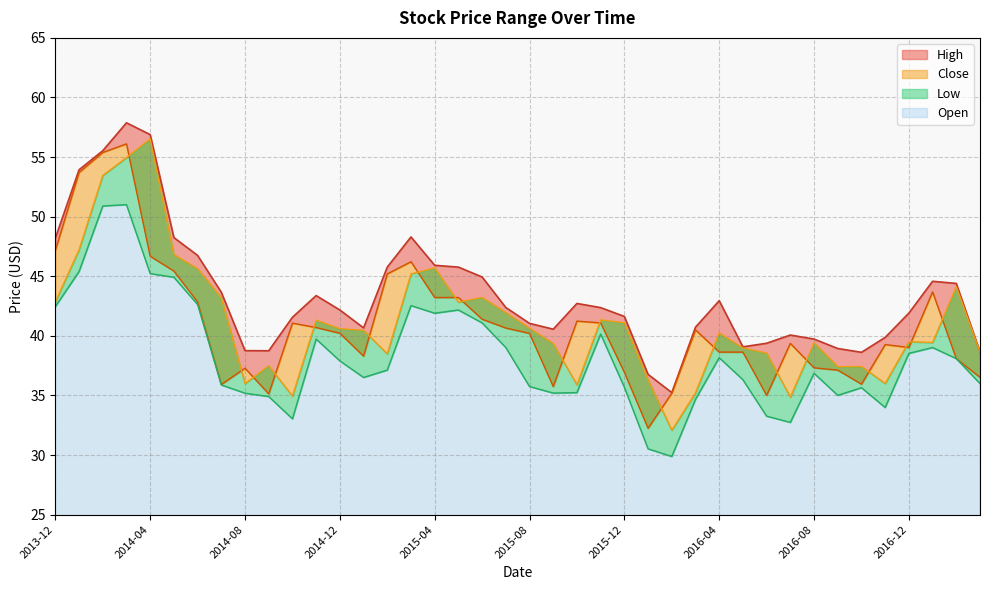

What is the label of the 32nd point from the left?

2016-07-01